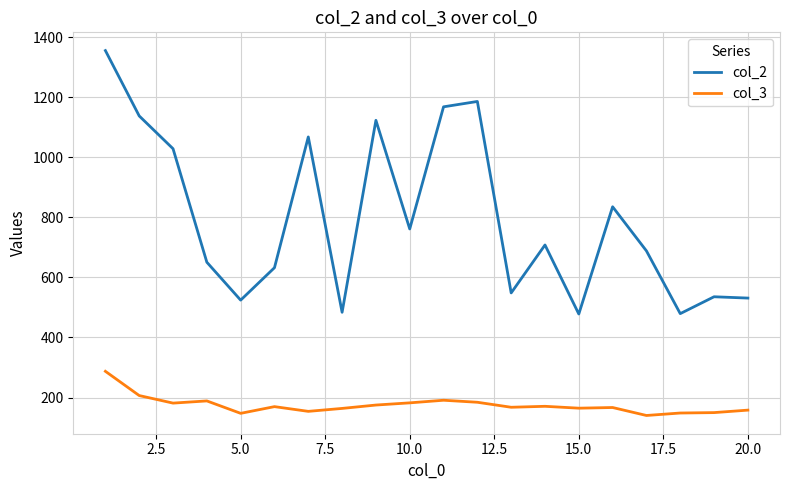

What is the maximum value for col_2?

1355.2